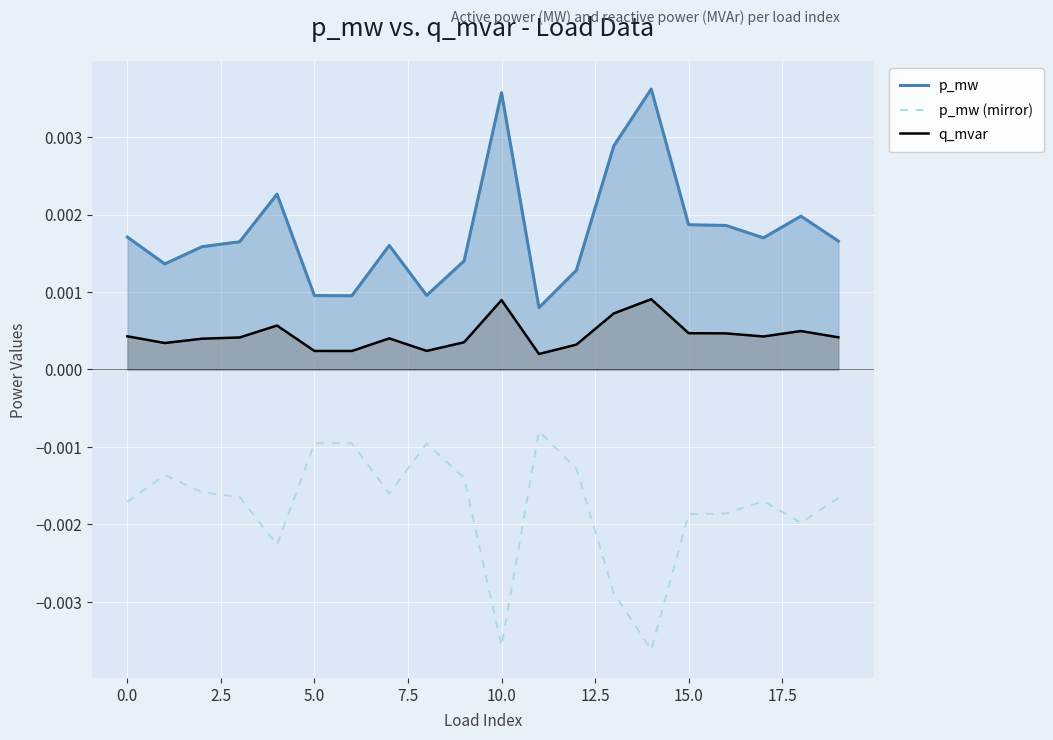

Which series has the largest total across all categories?

p_mw